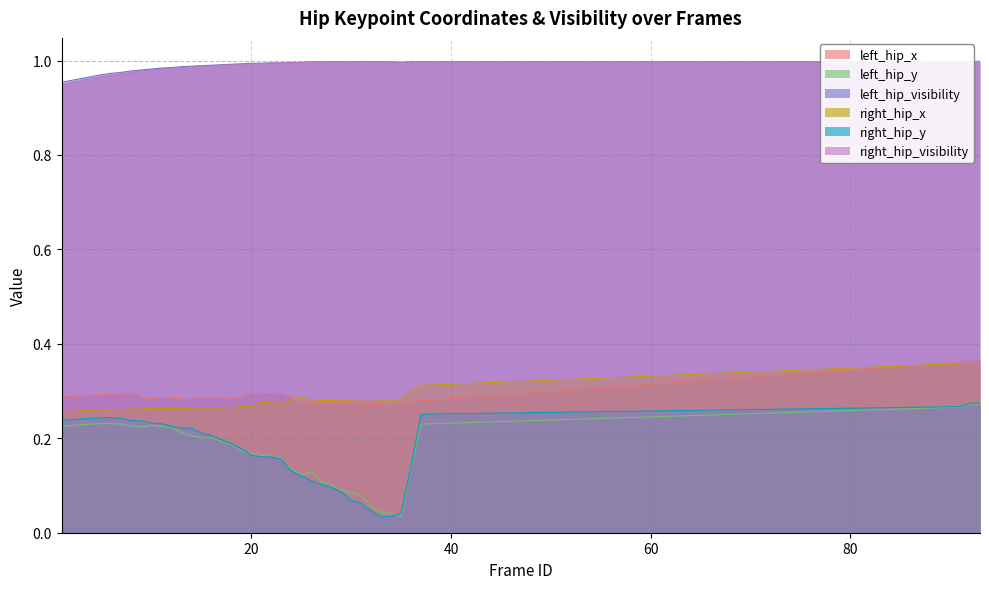

Where is the first local maximum for right_hip_y?

6